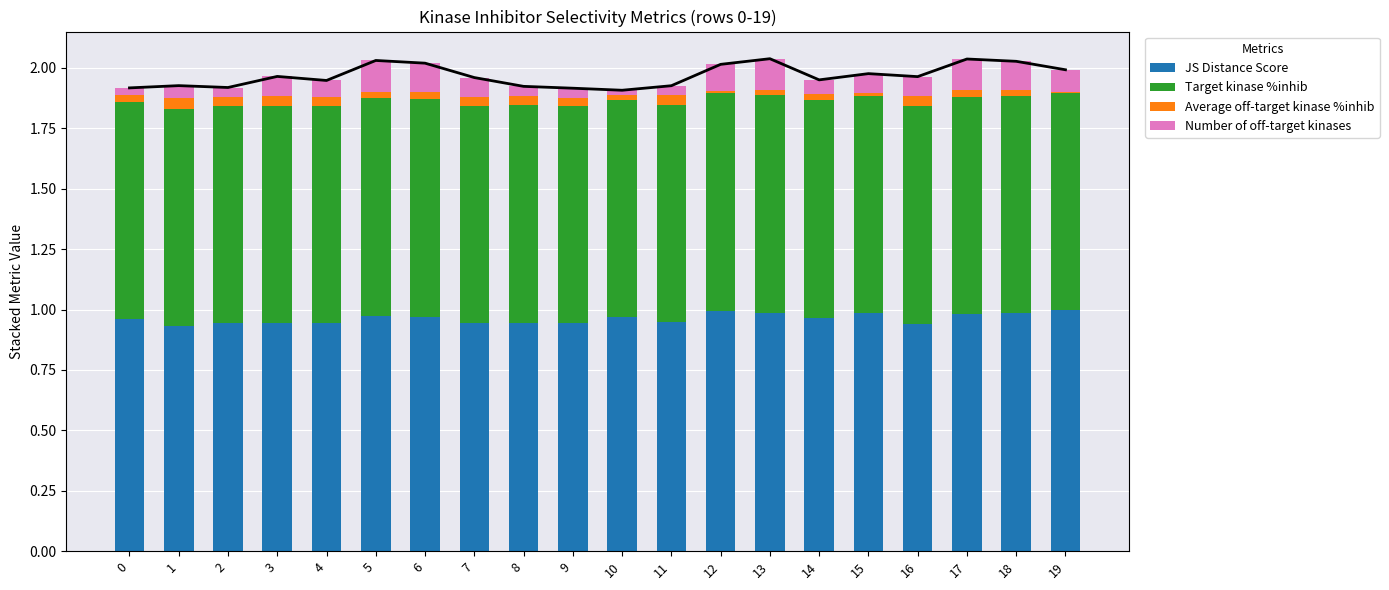

Does the chart contain any negative values?

No